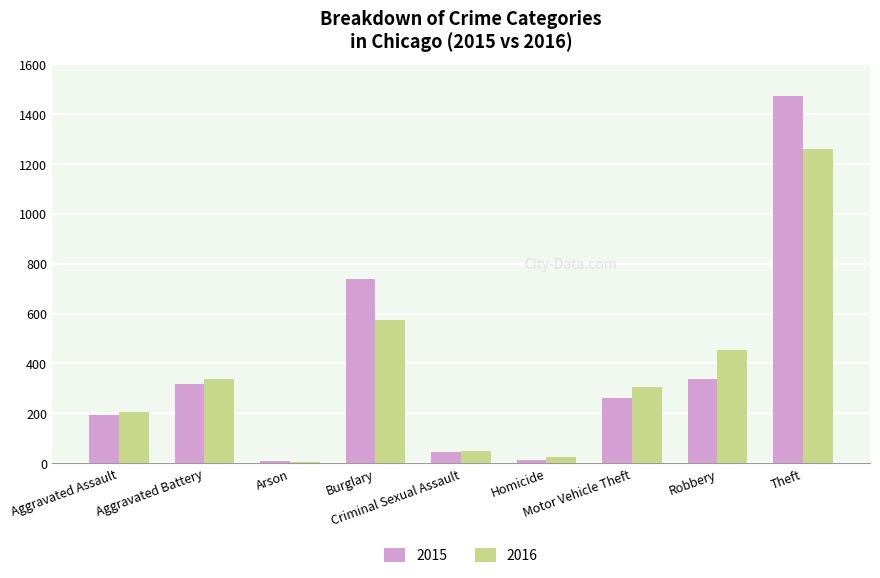

What is the difference between the 2015 values at Burglary and Homicide?

723